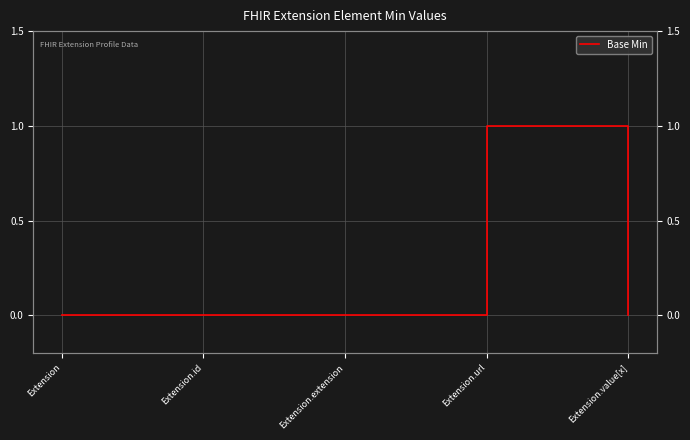

Where is the first local maximum?

Extension.url